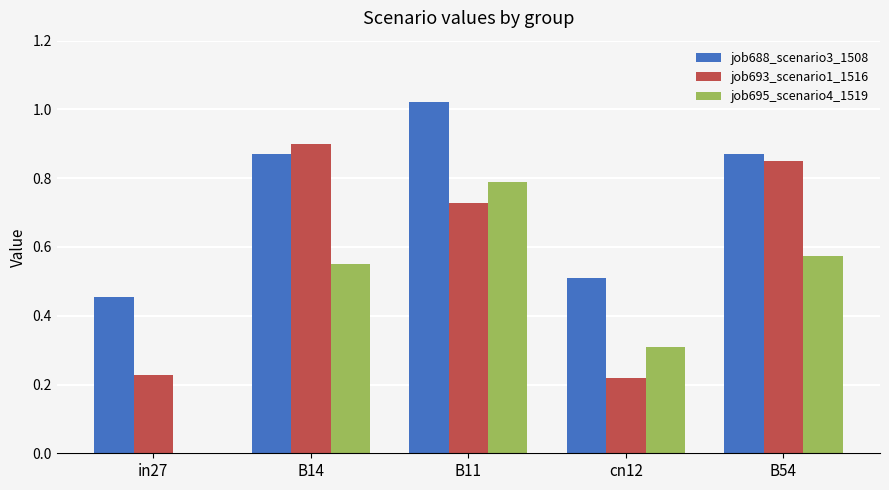

At which label does job688_scenario3_1508 reach its peak?

B11